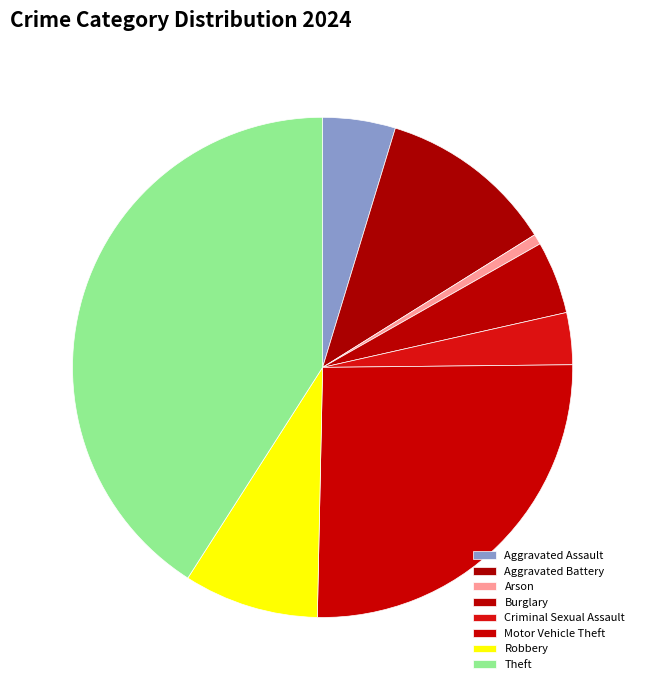

Count the number of slices in the pie.

8